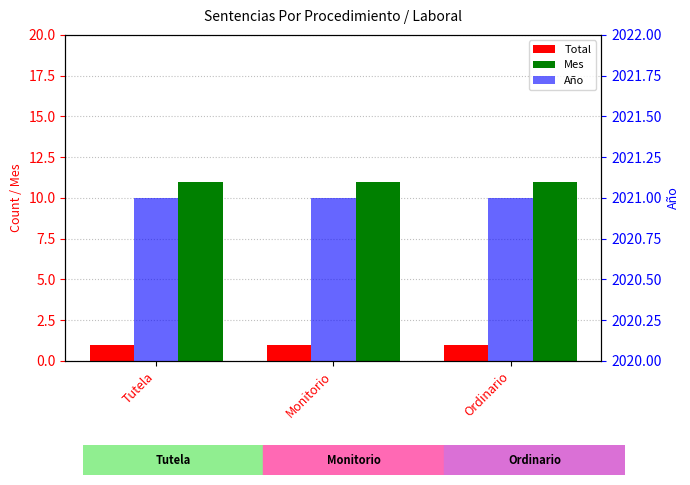

What is the label of the 3rd bar from the left?

Ordinario